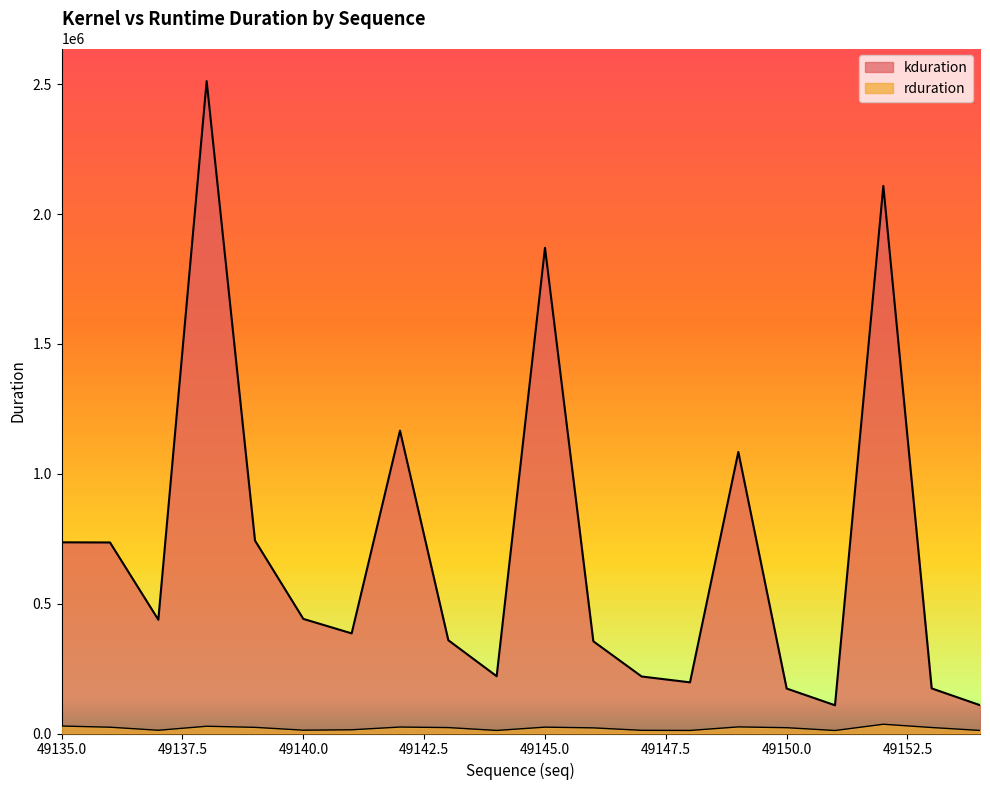

At which category does the chart reach its peak across all series?

49138